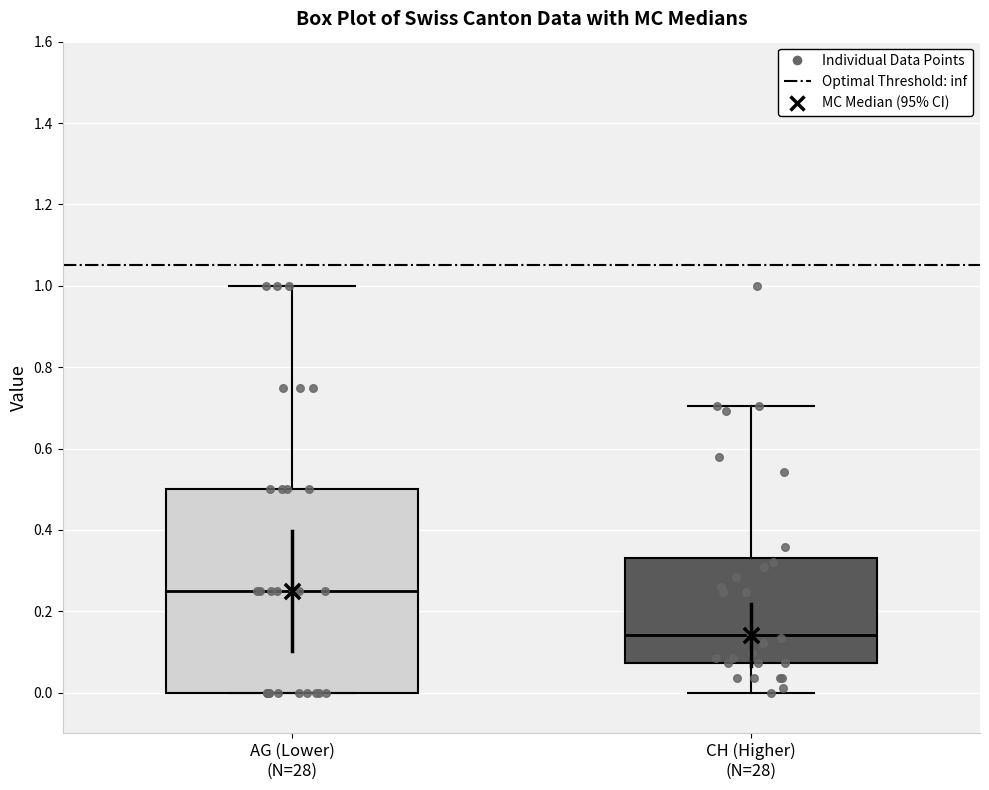

Where does the median line of the box for CH (Higher) (N=28) sit on the y-axis? The values are not printed on the chart, so give them approximately, as read against the axis.

0.14